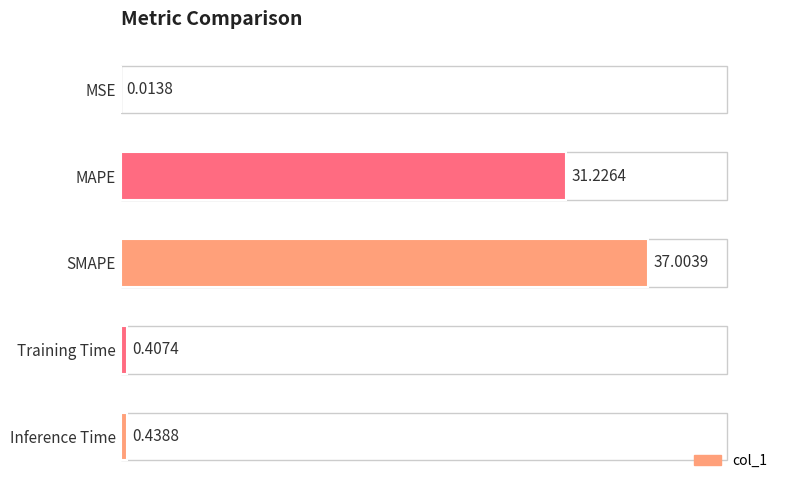

Which has a higher value, MSE or Training Time?

Training Time